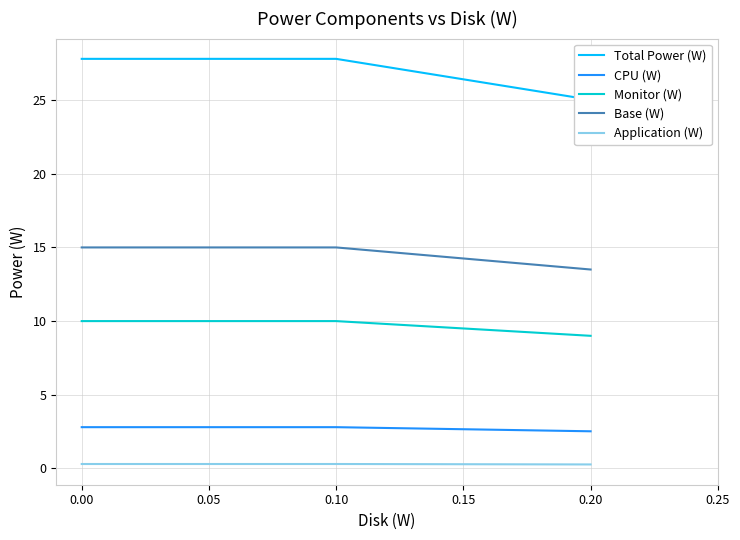

Is the value of CPU (W) at 0.00 greater than the value of Base (W) at 0.00?

No